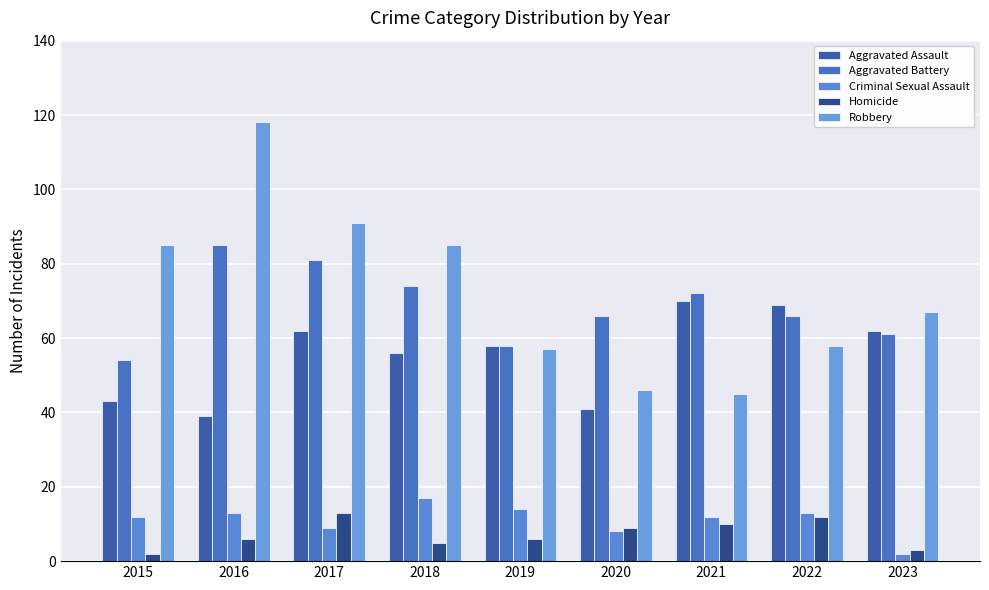

What is the spread (max minus min) of values at 2018?

80